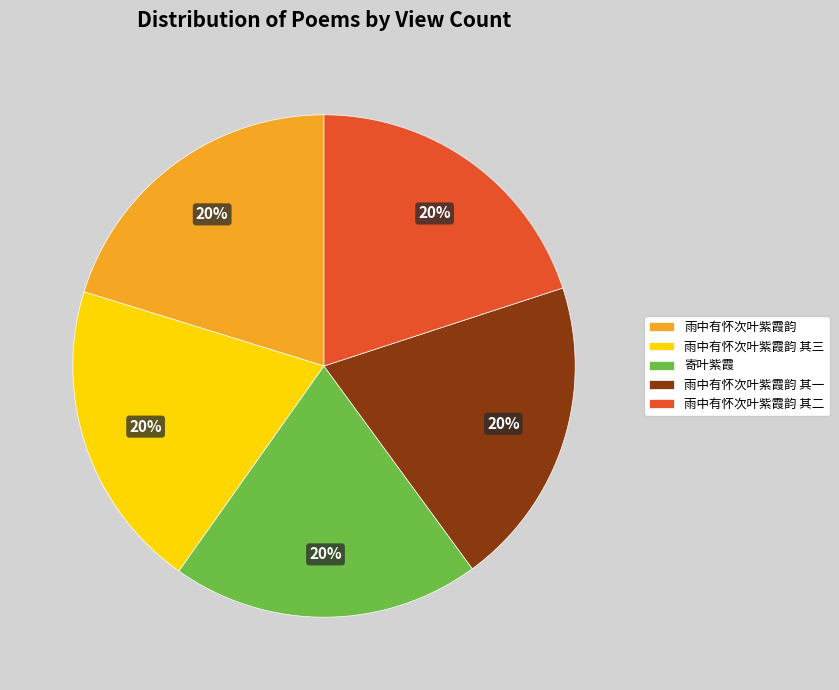

What is the ratio of the value at 雨中有怀次叶紫霞韵 其二 to the value at 雨中有怀次叶紫霞韵 其一?

1.0